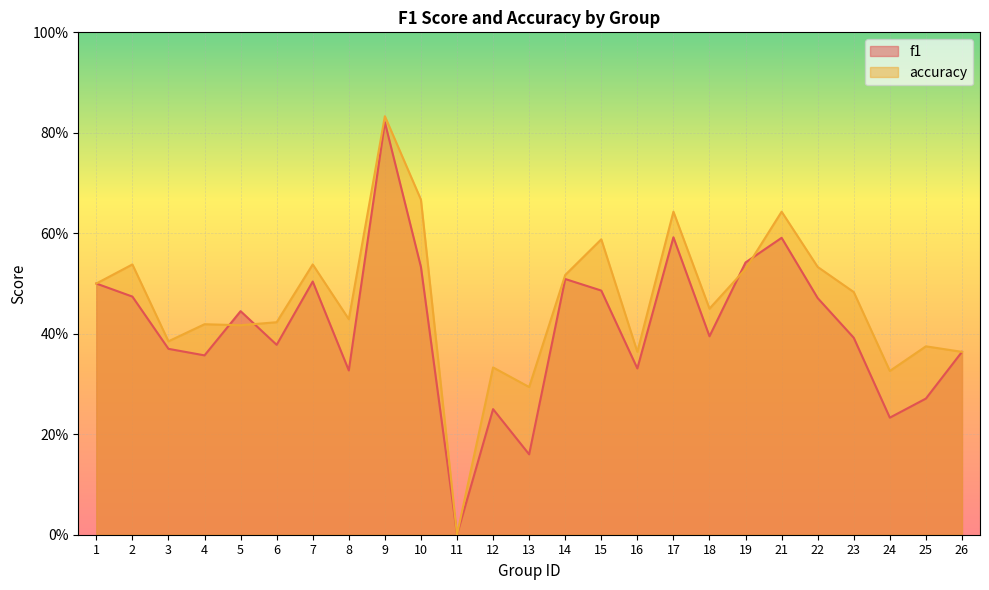

Reading left to right, list all the values displayed in this chart.

f1: 0.5	0.5	0.4	0.4	0.4	0.4	0.5	0.3	0.8	0.5	0.0	0.2	0.2	0.5	0.5	0.3	0.6	0.4	0.5	0.6	0.5	0.4	0.2	0.3	0.4
accuracy: 0.5	0.5	0.4	0.4	0.4	0.4	0.5	0.4	0.8	0.7	0.0	0.3	0.3	0.5	0.6	0.4	0.6	0.5	0.5	0.6	0.5	0.5	0.3	0.4	0.4